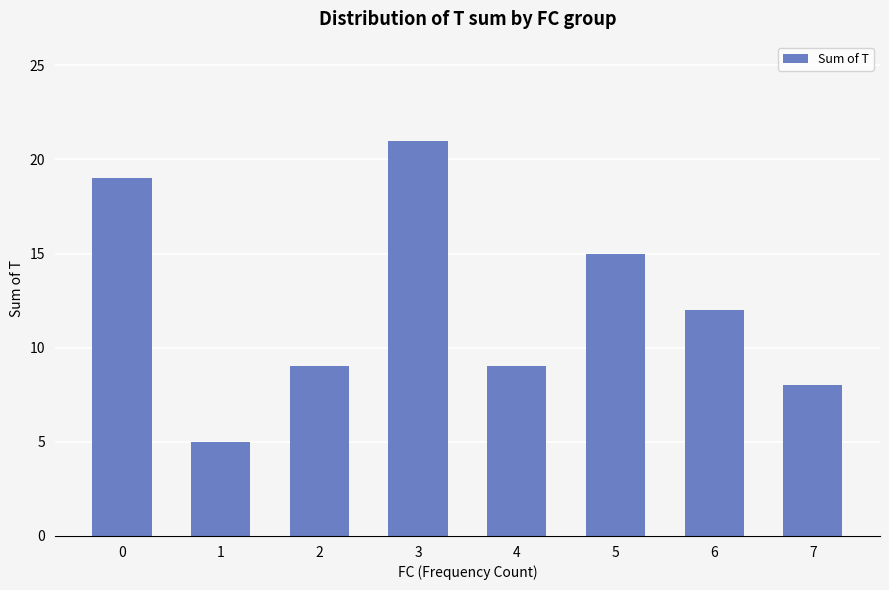

Reading left to right, what are all the values shown in this chart?

0=19	1=5	2=9	3=21	4=9	5=15	6=12	7=8